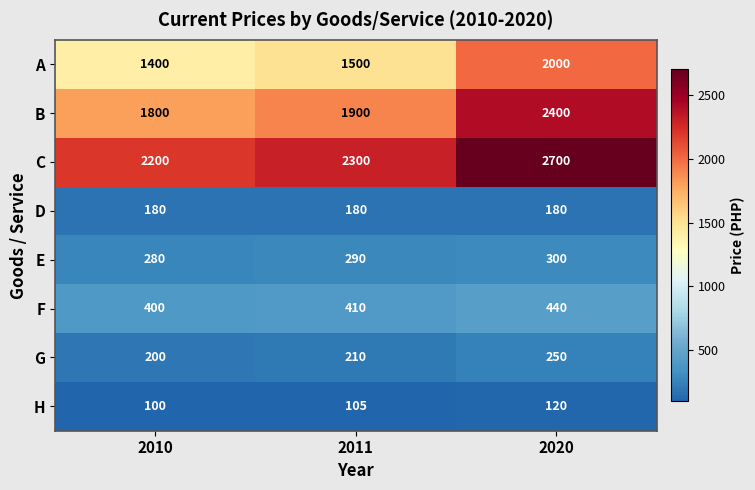

Which category has the lowest value across all series?

2010